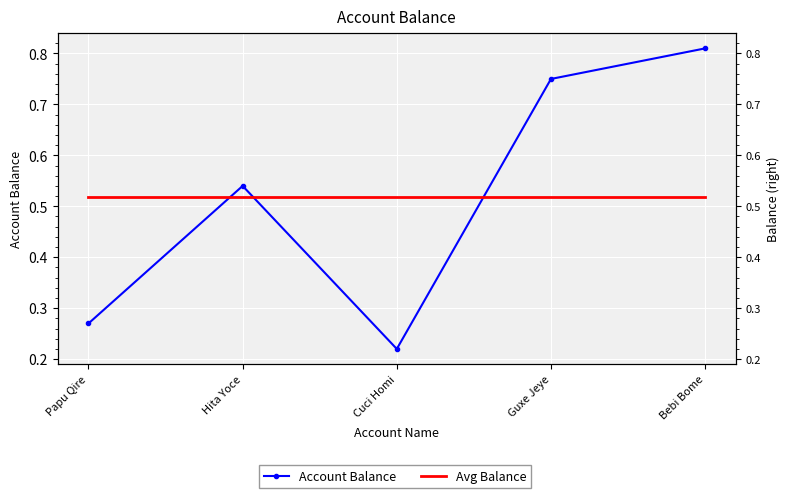

What is the minimum value shown in the chart?

0.2